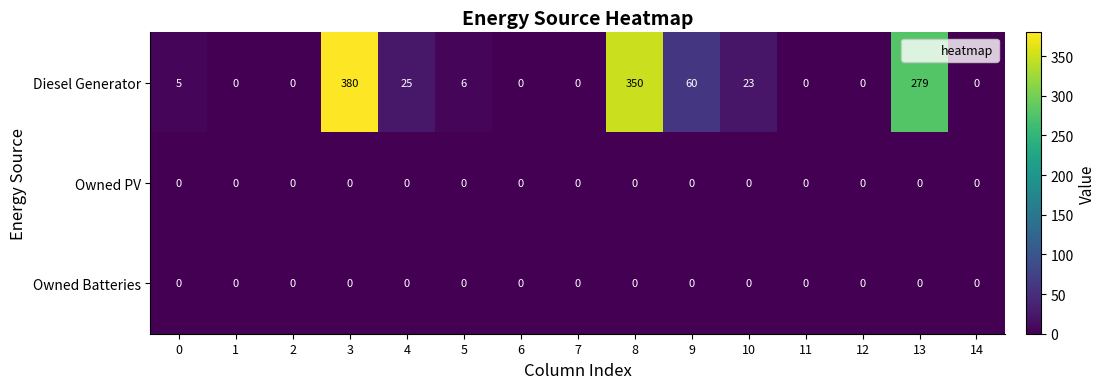

Which series has the largest total across all categories?

Diesel Generator